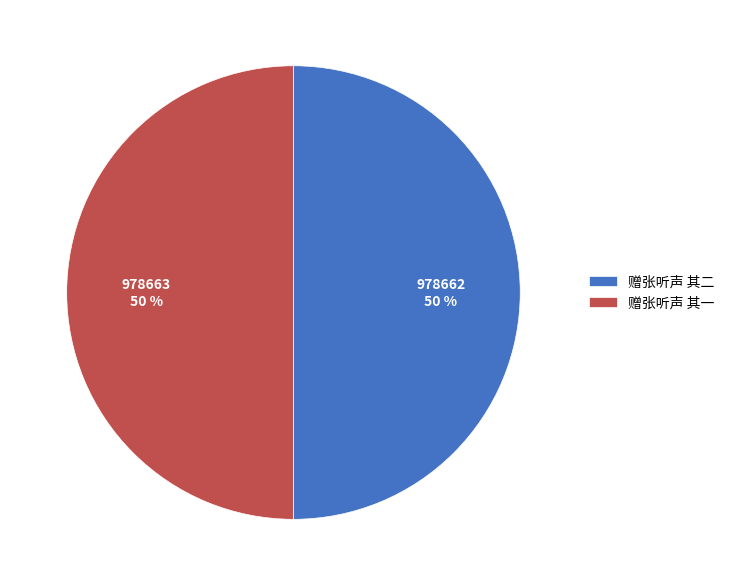

What percentage is the 赠张听声 其二 slice, to the nearest percent?

50%